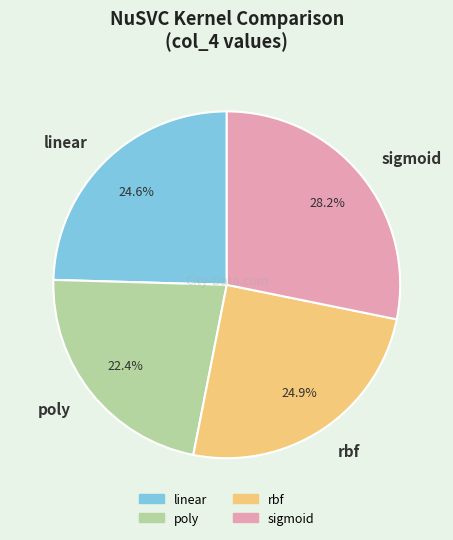

Which category has the smallest portion of the pie?

poly